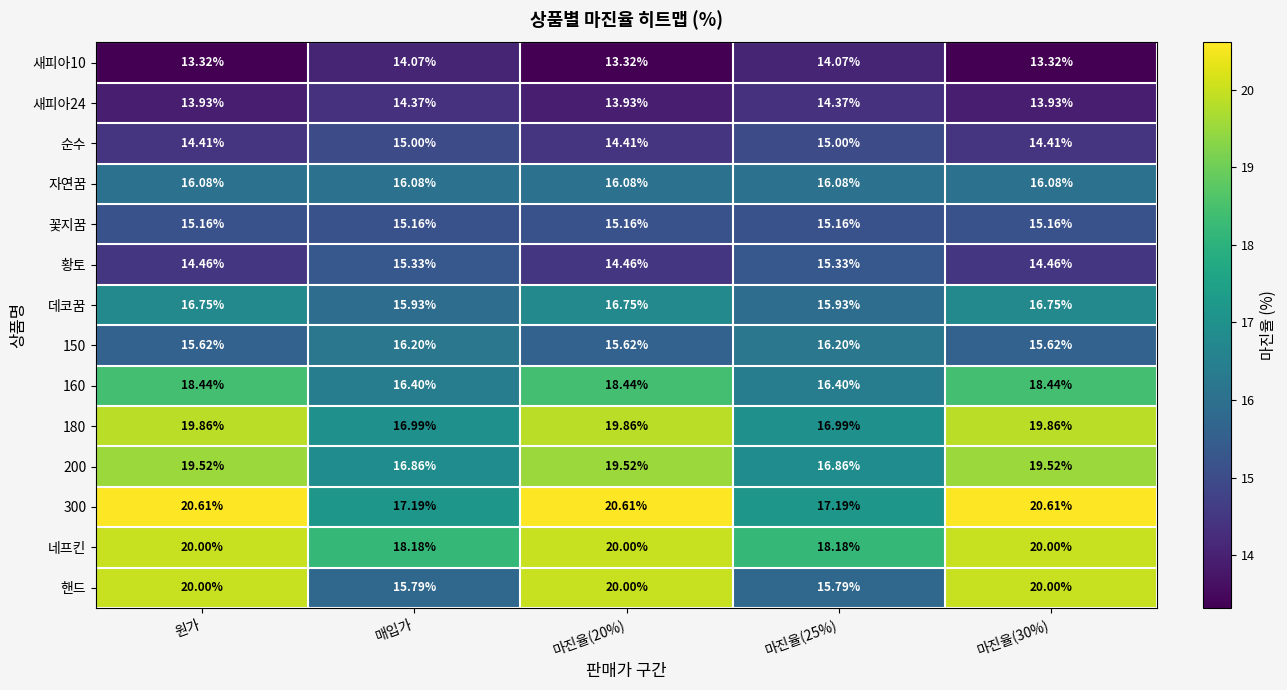

Is the value of 데코꿈 at 마진율(20%) greater than the value of 새피아24 at 마진율(30%)?

Yes